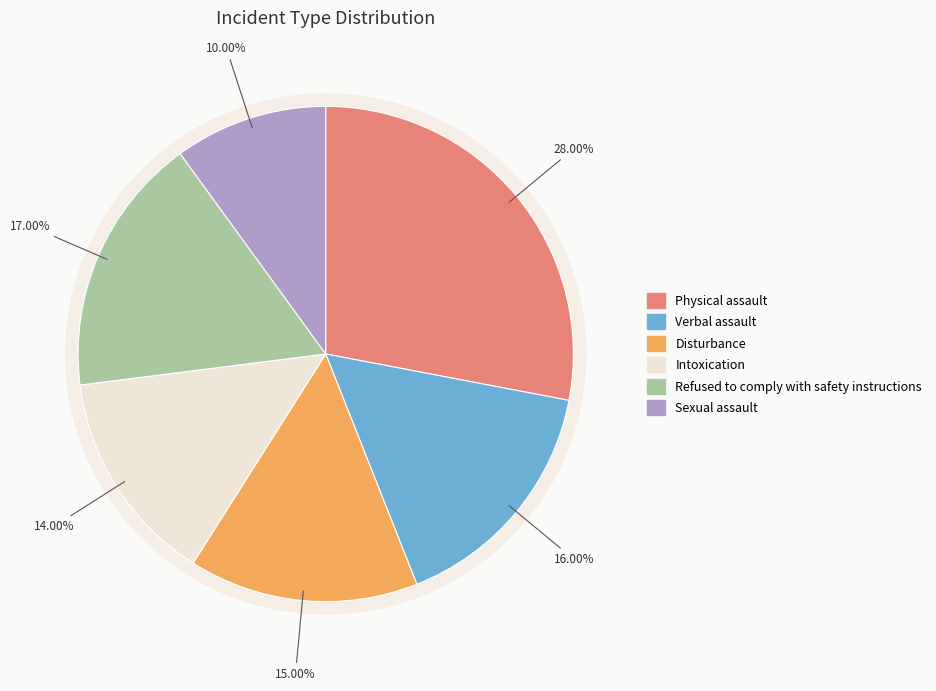

To the nearest percent, what is the difference between the Refused to comply with safety instructions and Intoxication slice percentages?

3%